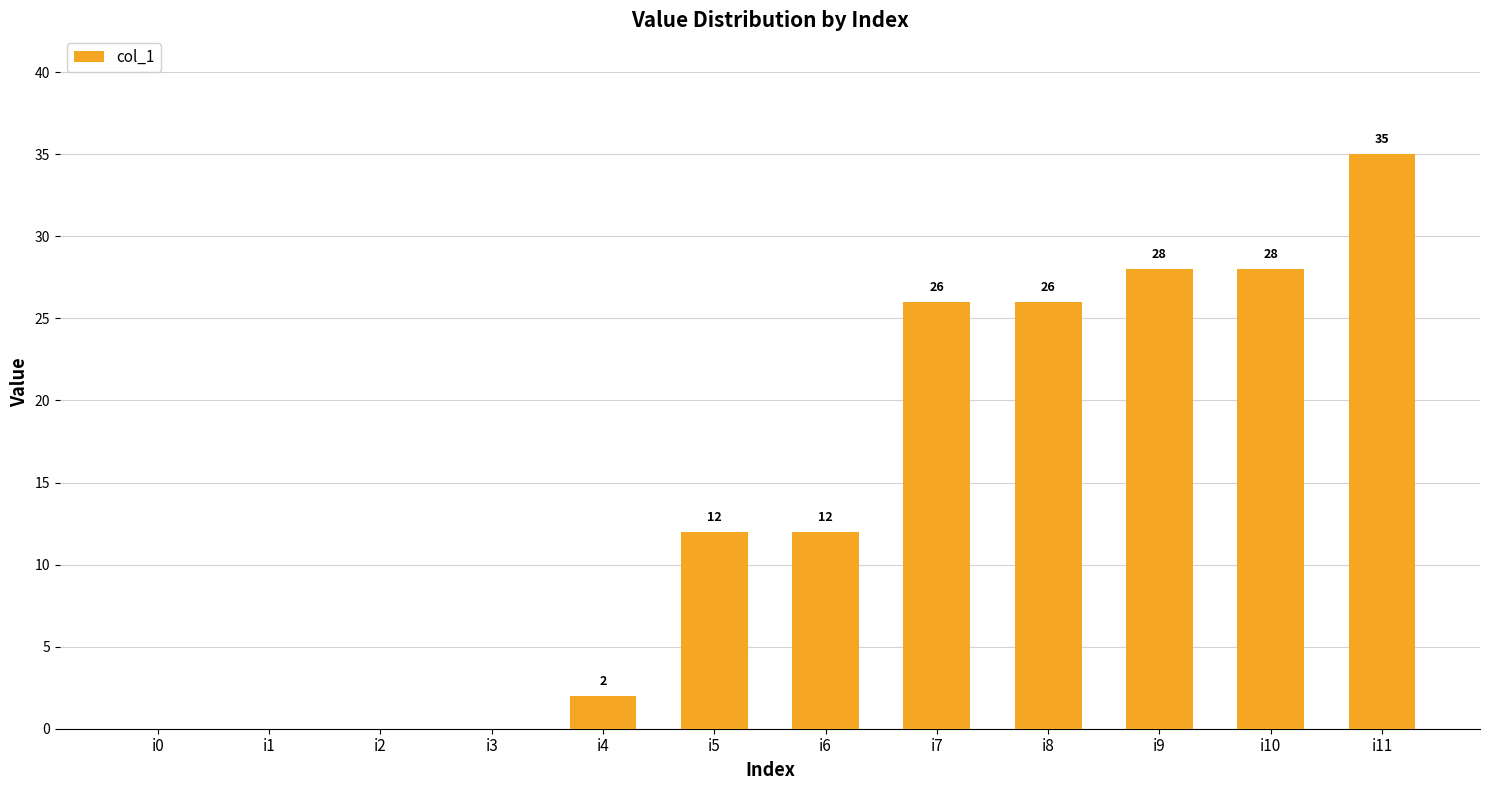

True or false: the data shows 45 at i8.

False